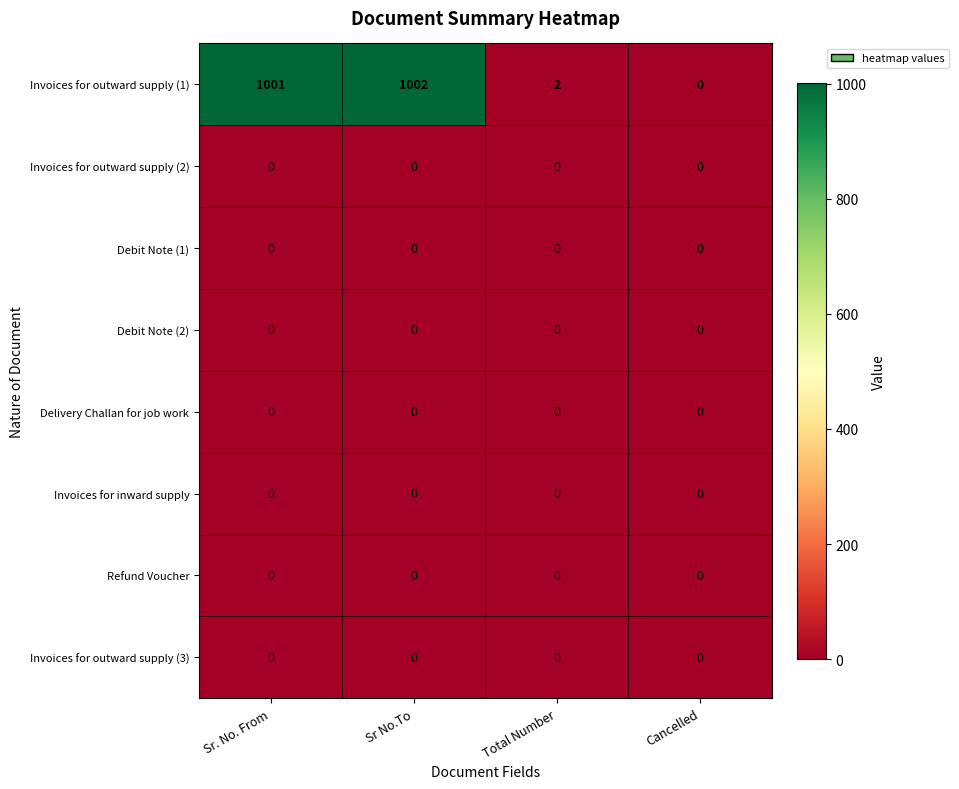

Which series changed the most between Sr. No. From and Cancelled?

row_0